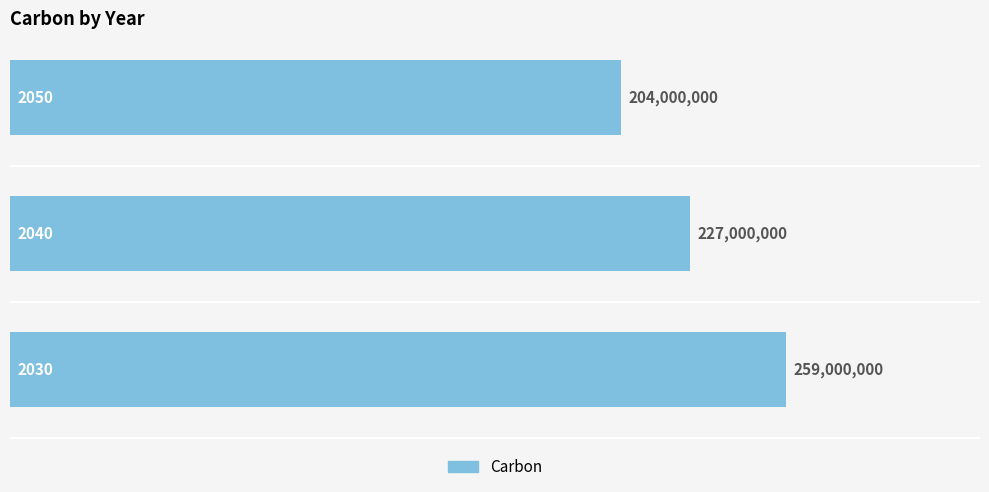

What is the sum of all values?

690000000